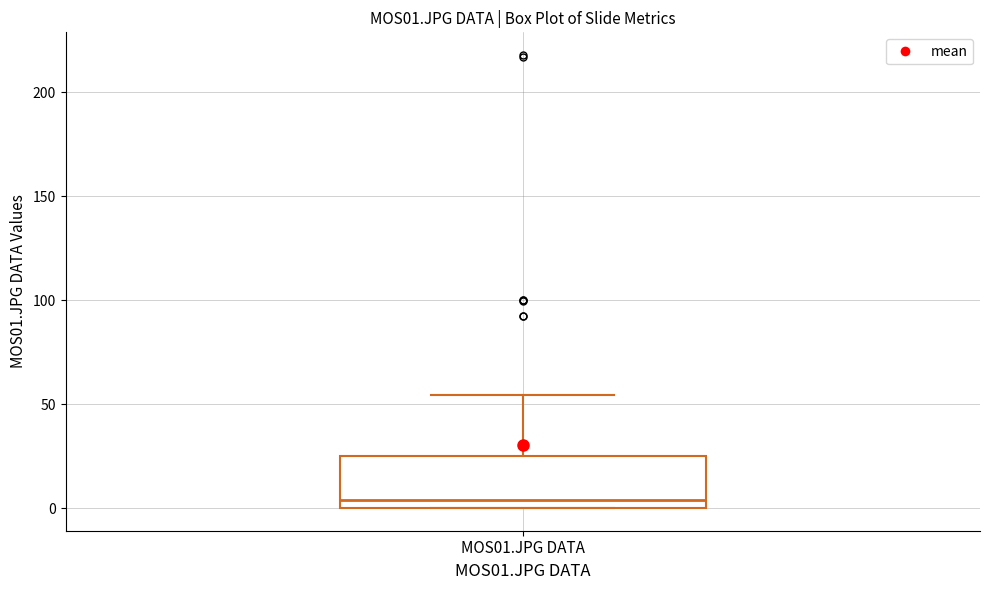

Where is the lower edge of the box for MOS01.JPG DATA on the y-axis? The values are not printed on the chart, so give them approximately, as read against the axis.

0